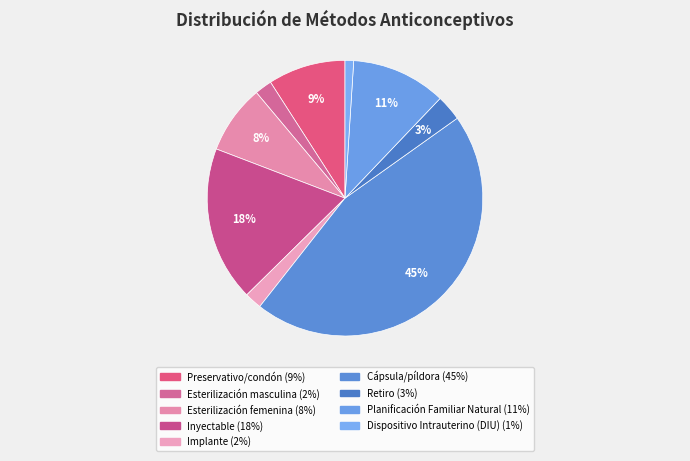

Is Dispositivo Intrauterino (DIU) the majority of the pie?

No